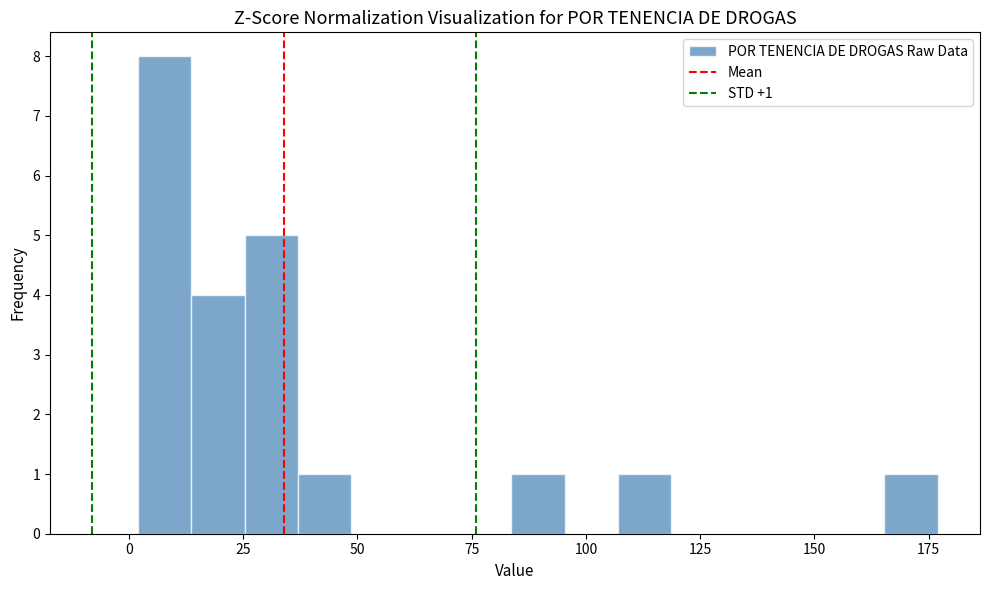

Read against the x-axis, roughly where is the centre of the tallest bar?

10